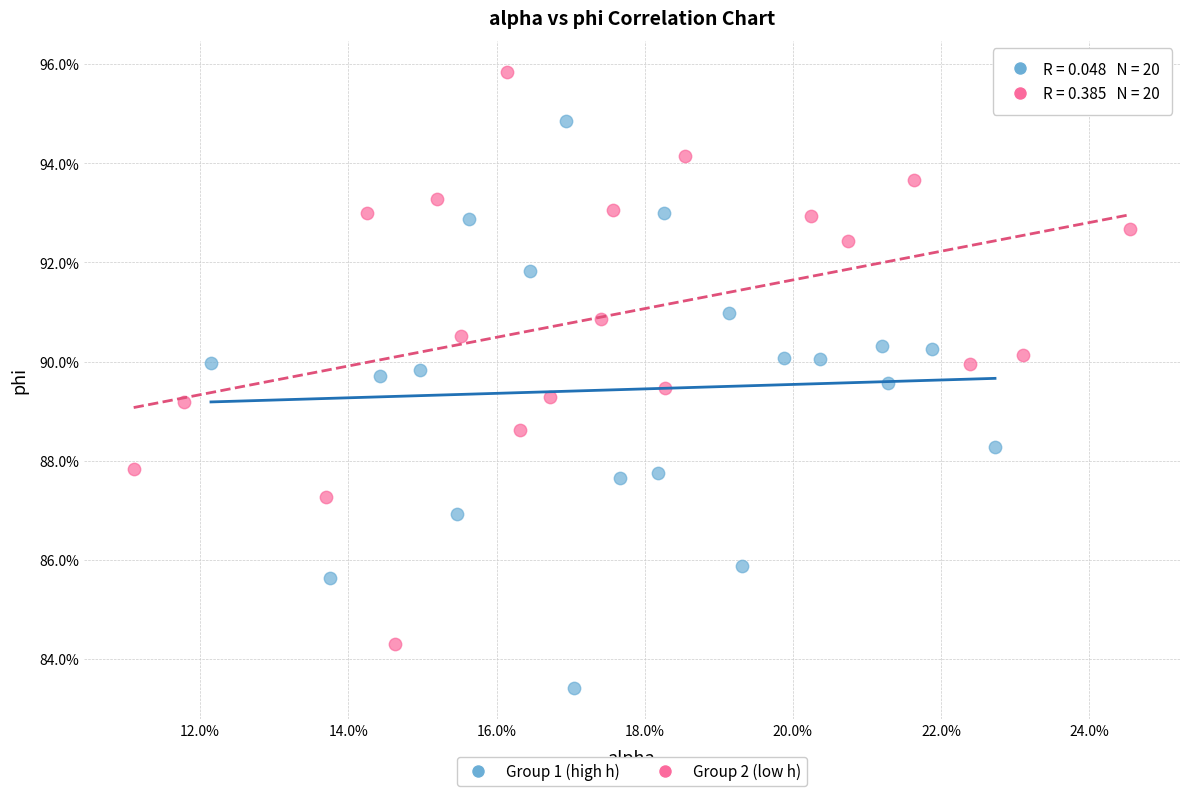

What are all the series names shown in the legend?

Group 1 (high h), Group 2 (low h)